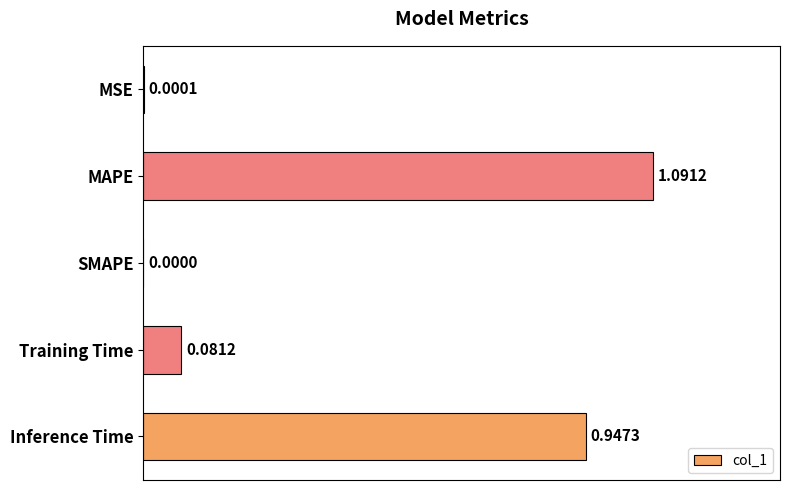

What is the sum of the values at Training Time and MAPE?

1.2